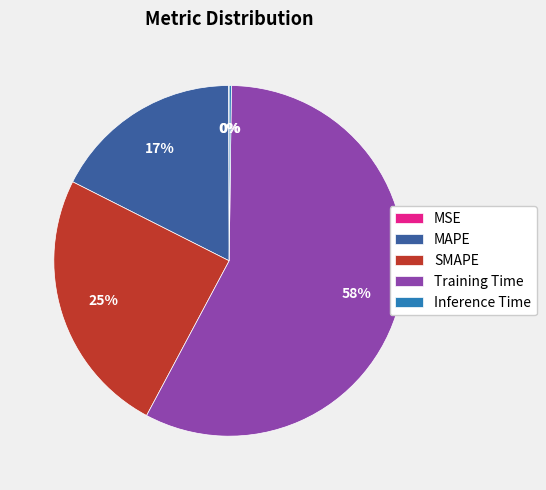

Which slice is the largest?

Training Time